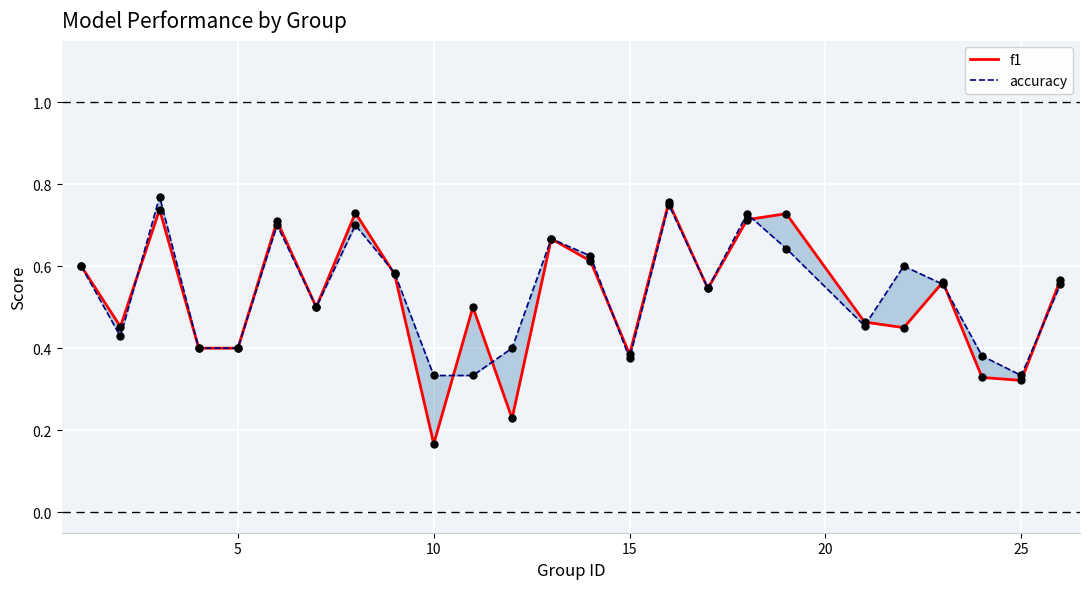

Which series has the largest Y range (max minus min)?

f1